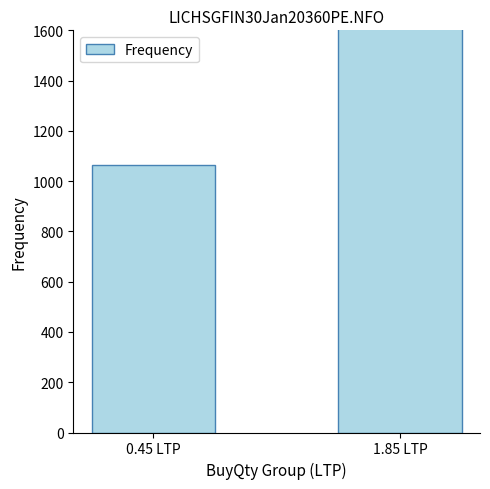

What is the label of the 2nd bar from the right?

0.45 LTP